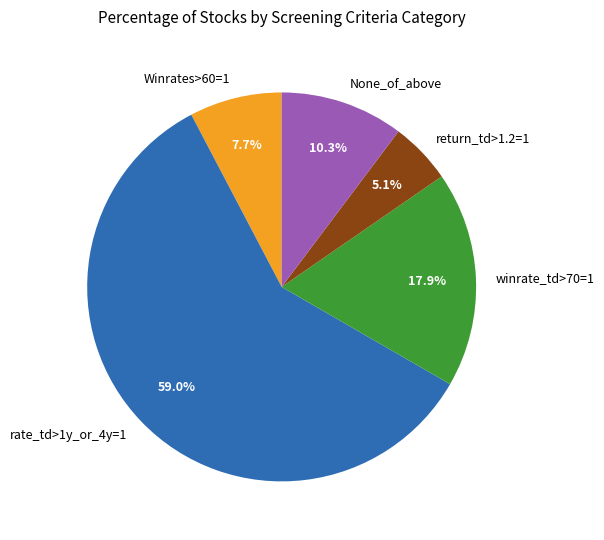

To the nearest percent, what is the average slice percentage?

20%